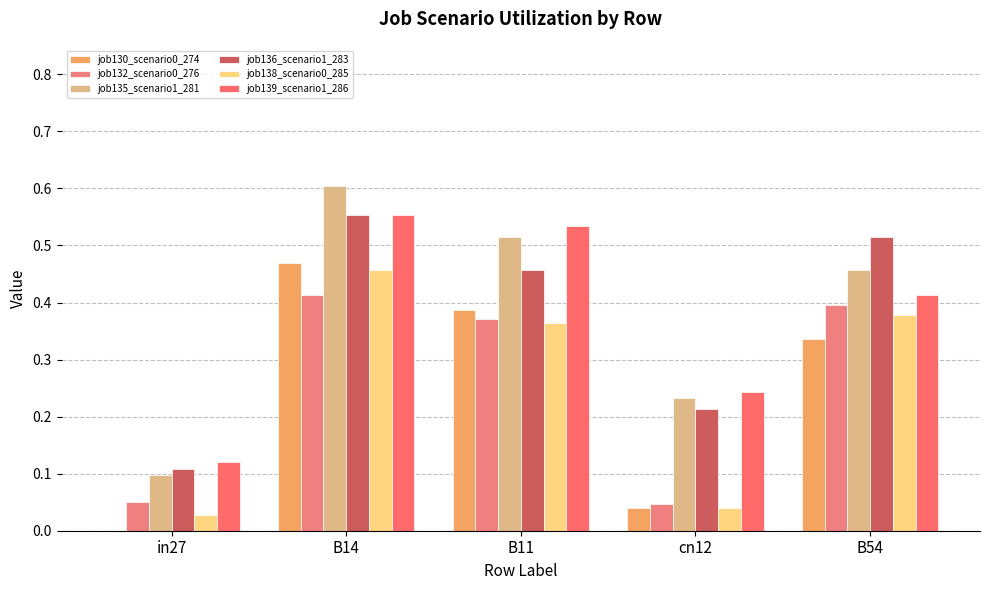

The value of job135_scenario1_281 at B14 is 0.6. True or false?

True